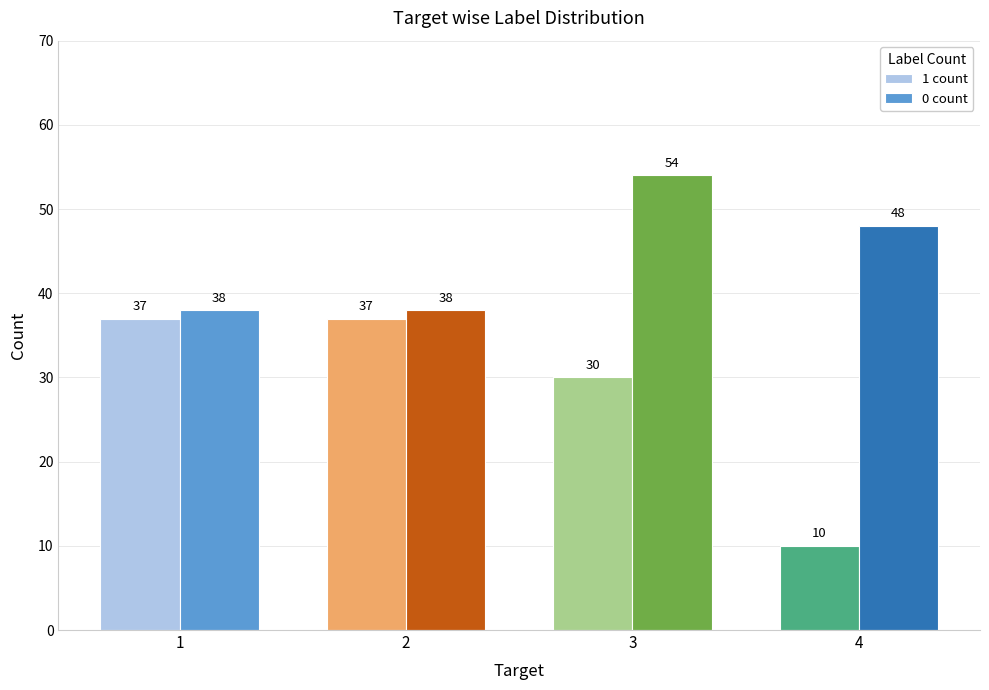

What is the sum of the 0 count values at 3 and 1?

92